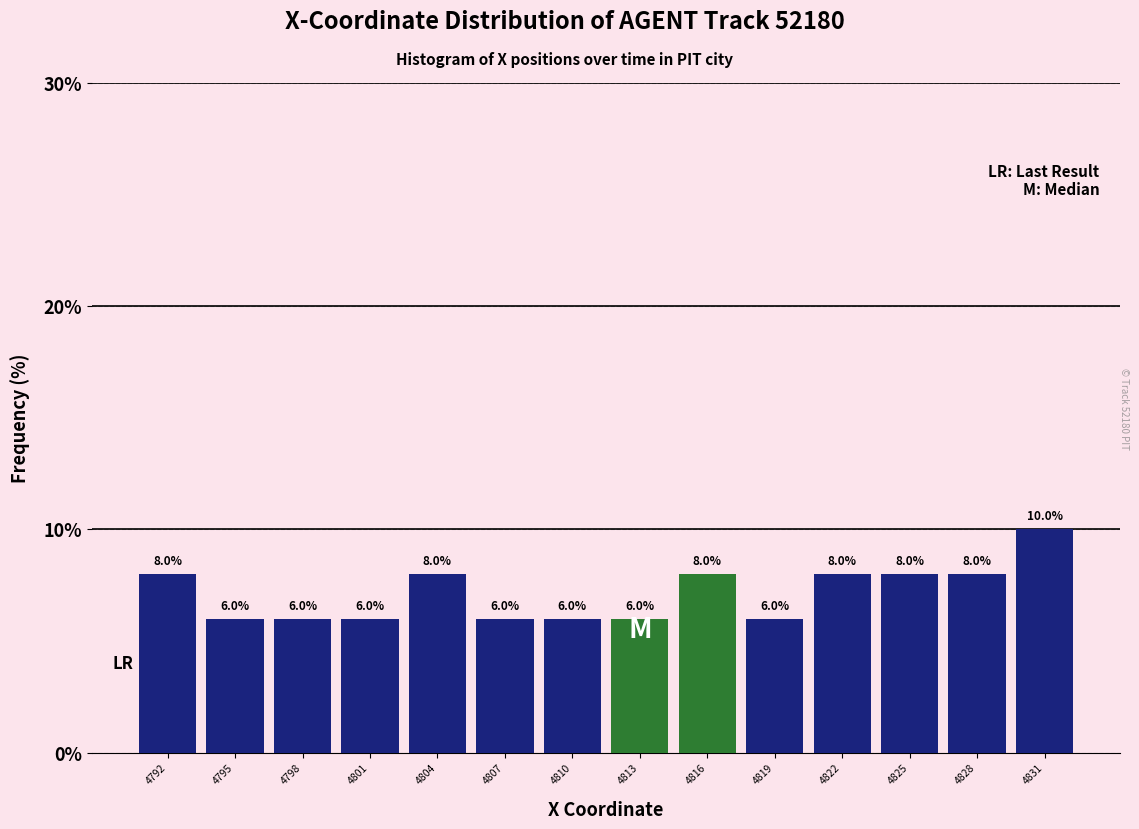

Reading left to right, transcribe this chart: for each bar, give the range it covers on the x-axis and its height. The bar edges are not printed on the chart, so give them approximately, as read against the axis.

4790.5 to 4793.5: 8.0
4793.5 to 4796.5: 6.0
4796.5 to 4799.5: 6.0
4799.5 to 4802.5: 6.0
4802.5 to 4805.5: 8.0
4805.5 to 4808.5: 6.0
4808.5 to 4811.5: 6.0
4811.5 to 4814.5: 6.0
4814.5 to 4817.5: 8.0
4817.5 to 4820.5: 6.0
4820.5 to 4823.5: 8.0
4823.5 to 4826.5: 8.0
4826.5 to 4830.0: 8.0
4830.0 to 4833.0: 10.0